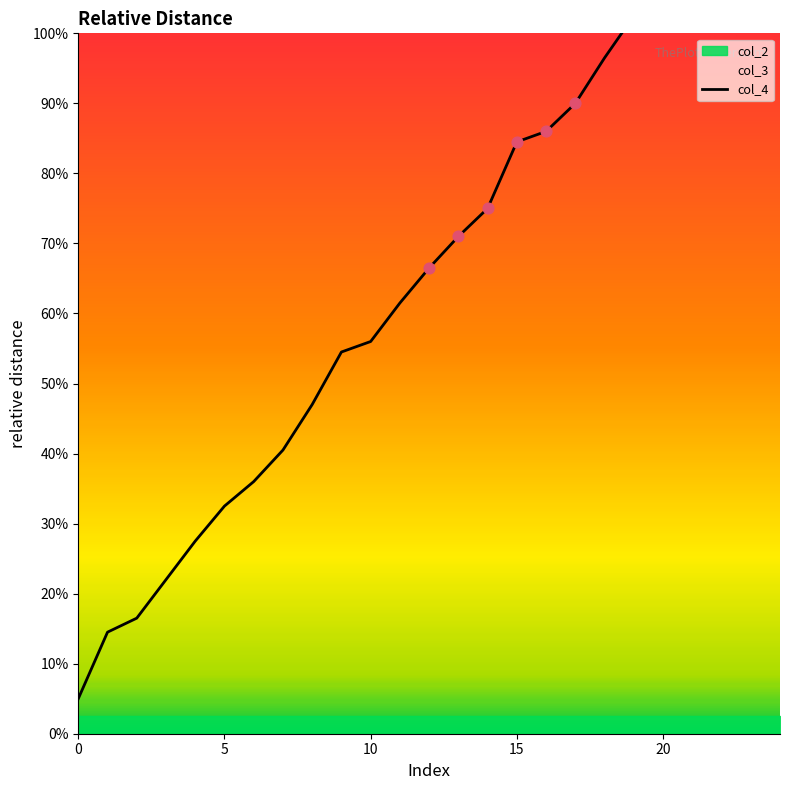

What is the change in value from 13 to 22?

+93